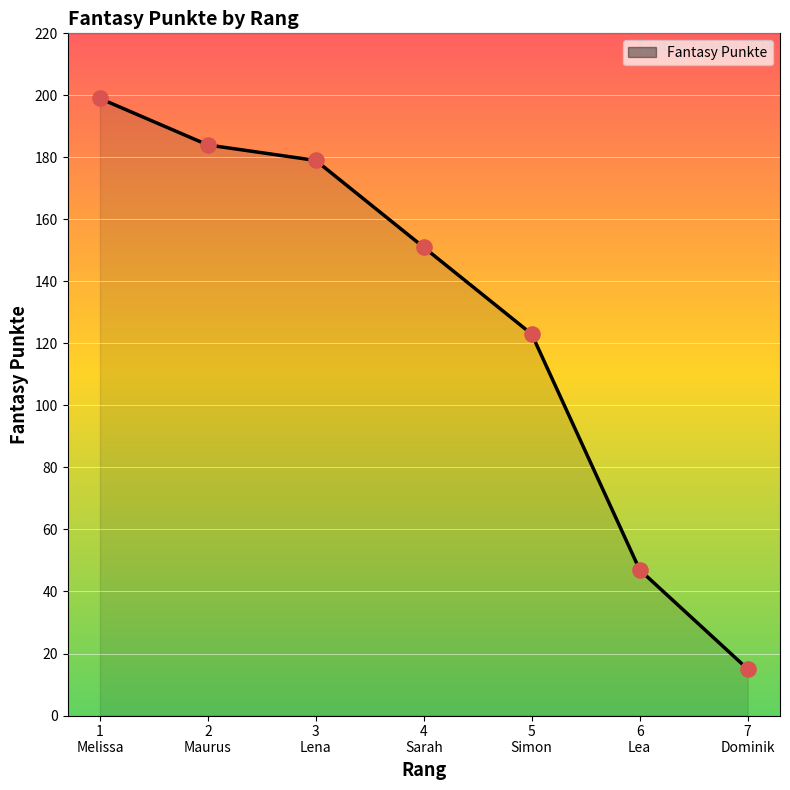

True or false: the data has more than 0 interior local peaks.

False